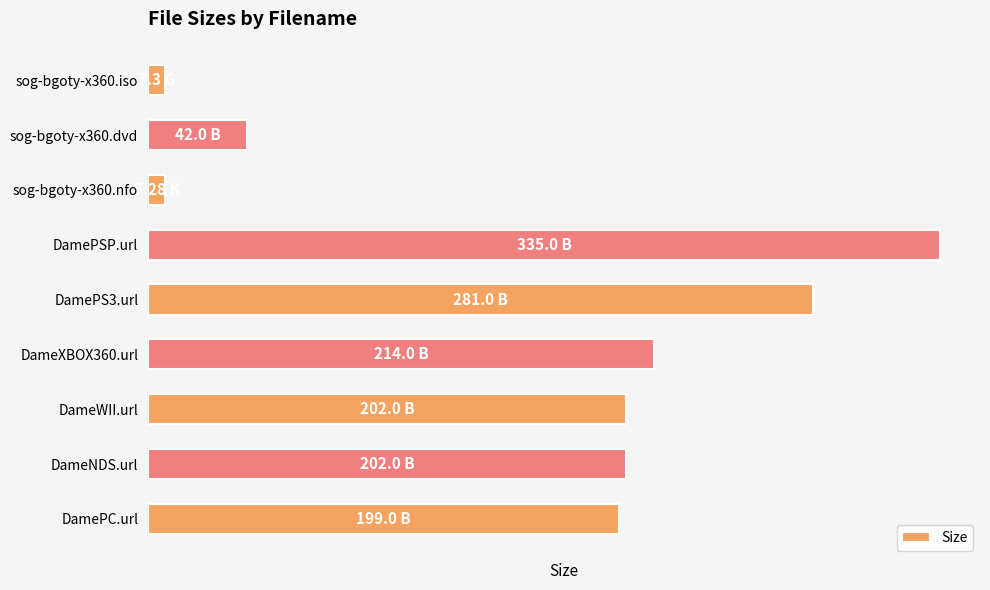

List the labels in order of value, largest first.

DamePSP.url, DamePS3.url, DameXBOX360.url, DameWII.url, DameNDS.url, DamePC.url, sog-bgoty-x360.dvd, sog-bgoty-x360.iso, sog-bgoty-x360.nfo